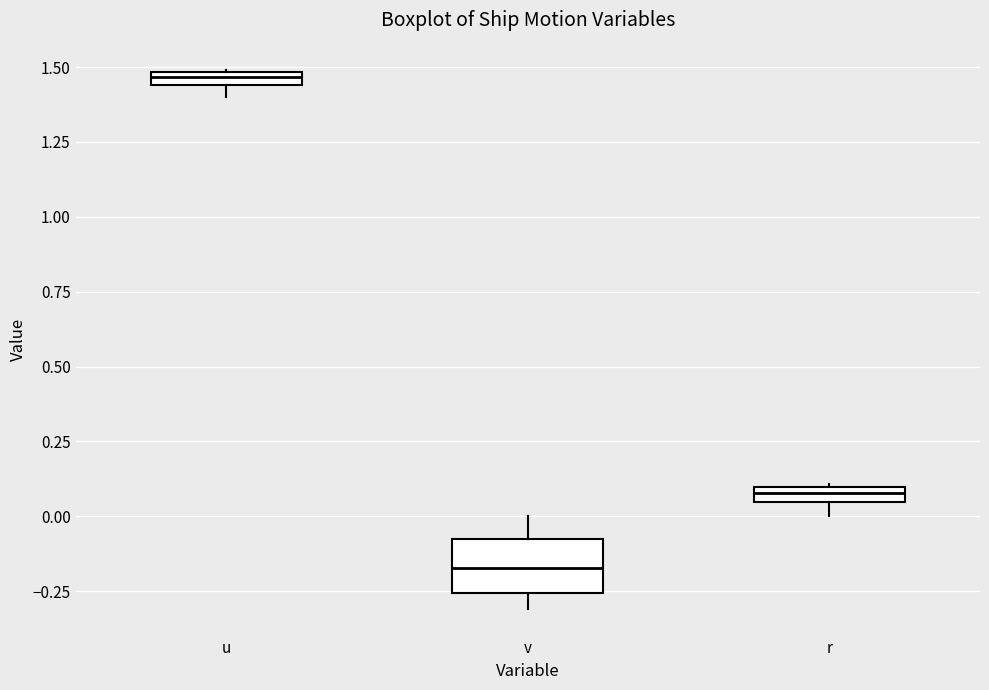

Where is the lower edge of the box for u on the y-axis? The values are not printed on the chart, so give them approximately, as read against the axis.

1.45